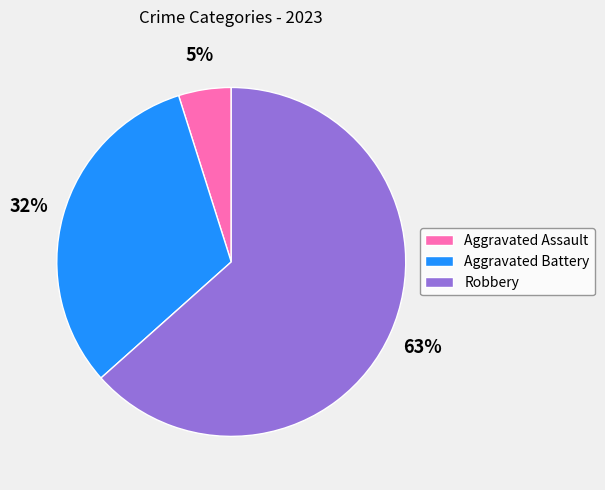

Combined, do Aggravated Assault and Aggravated Battery account for over 50%?

No